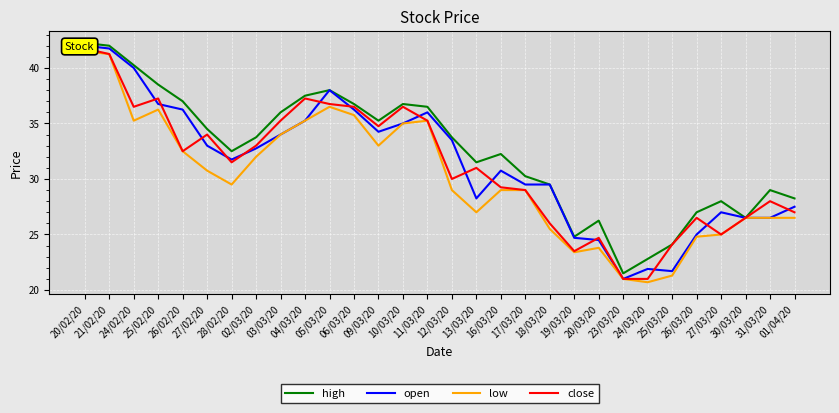

Which series has the widest spread of values?

open